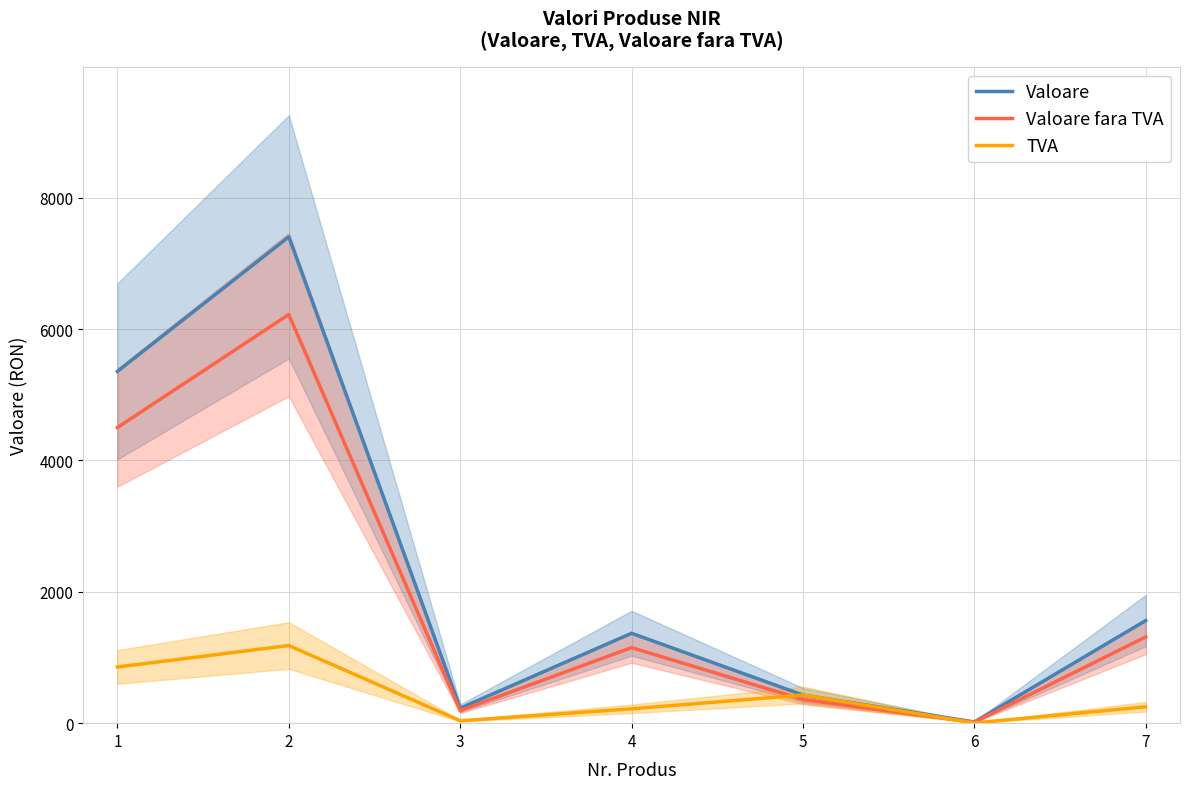

List the series in order of their peak value, lowest first.

TVA, Valoare fara TVA, Valoare